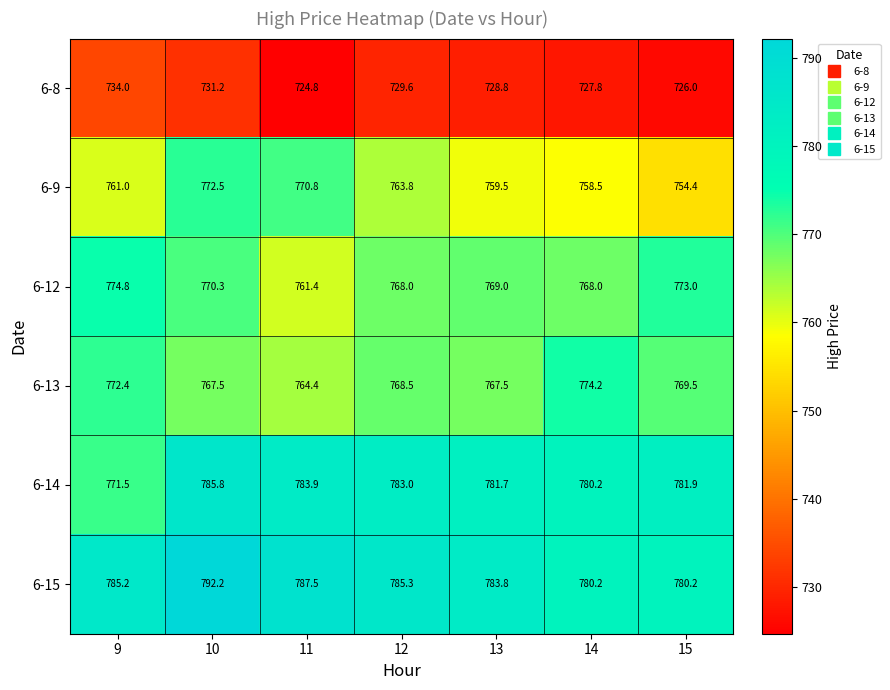

List the series in order of their peak value, lowest first.

6-8, 6-9, 6-13, 6-12, 6-14, 6-15